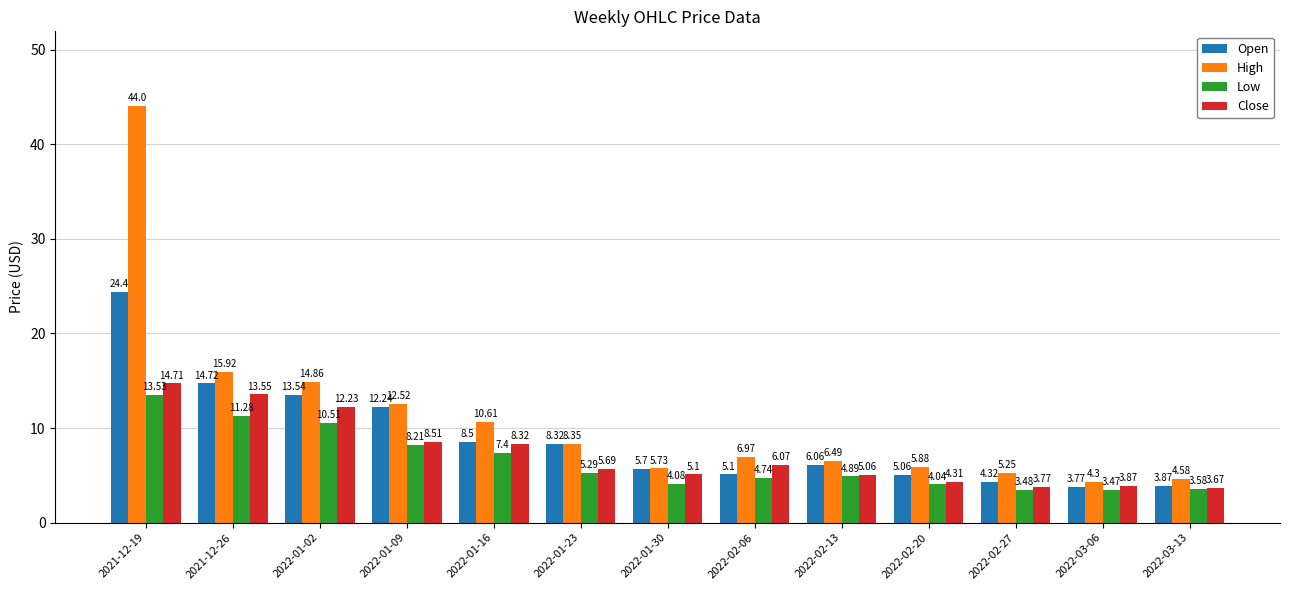

Which series has the largest range (max minus min)?

High